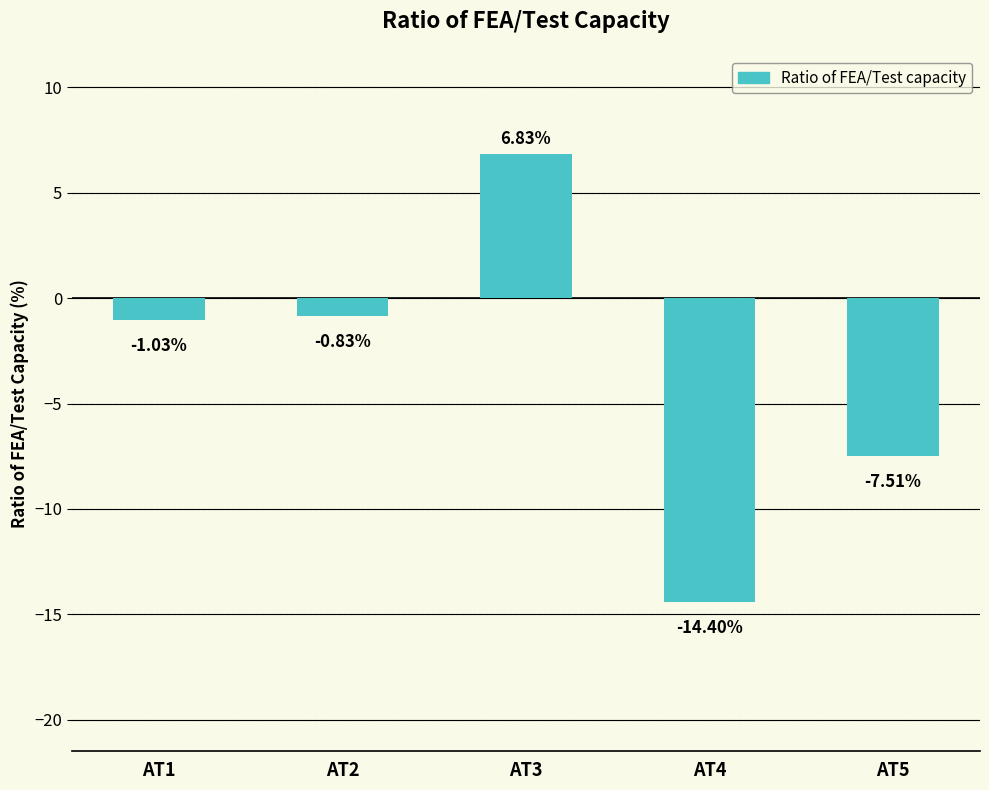

Which has a higher value, AT1 or AT4?

AT1